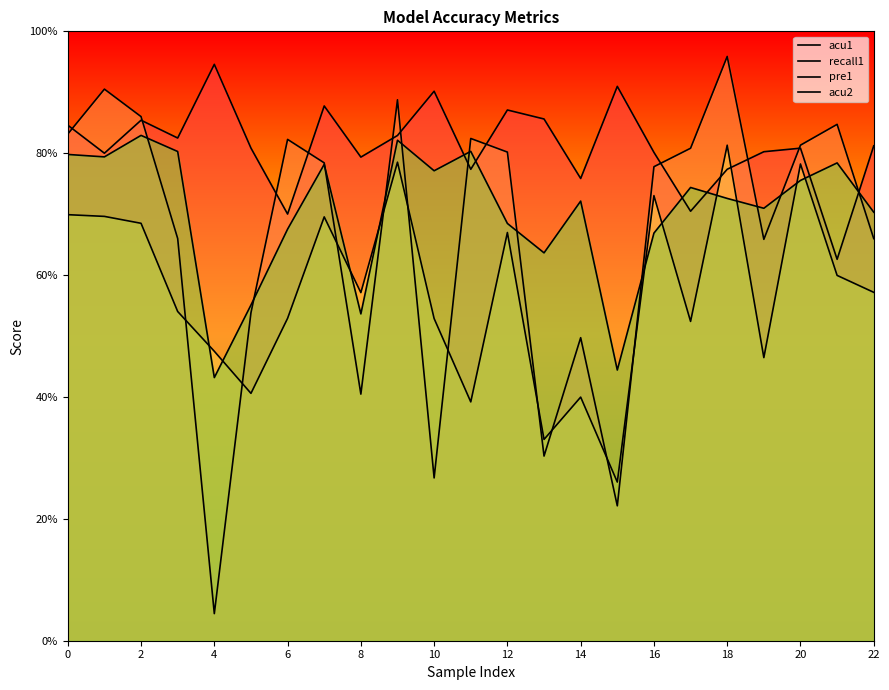

At 8, list the series in order from largest to smallest.

acu1, pre1, acu2, recall1